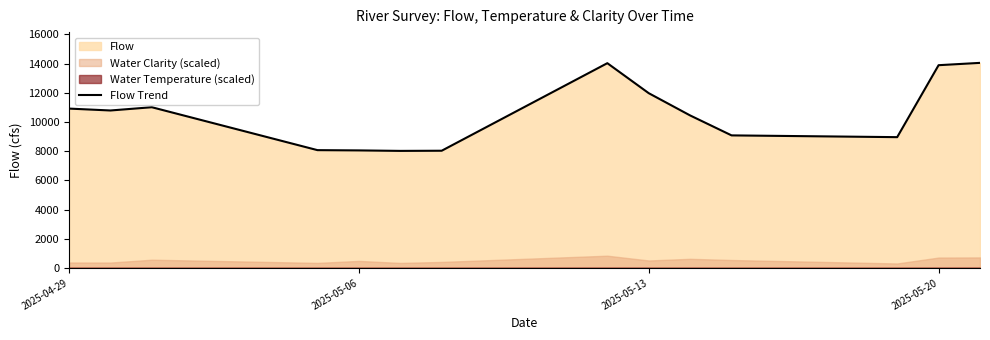

What is the maximum value for Flow Trend?

14049